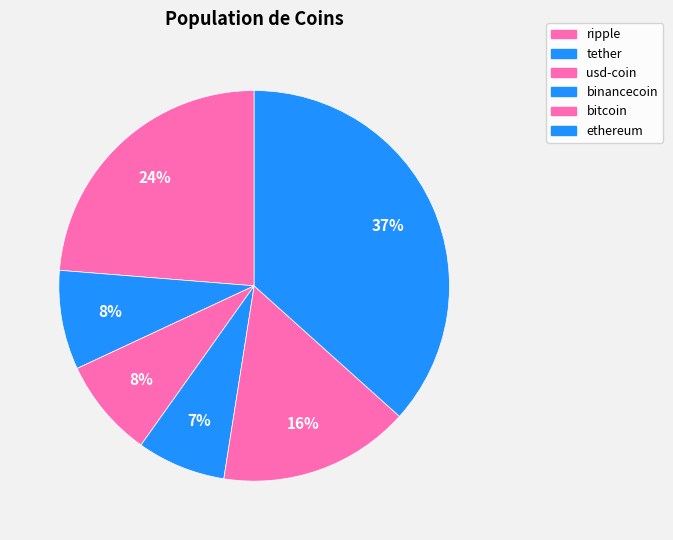

Which category has the biggest portion of the pie?

ethereum